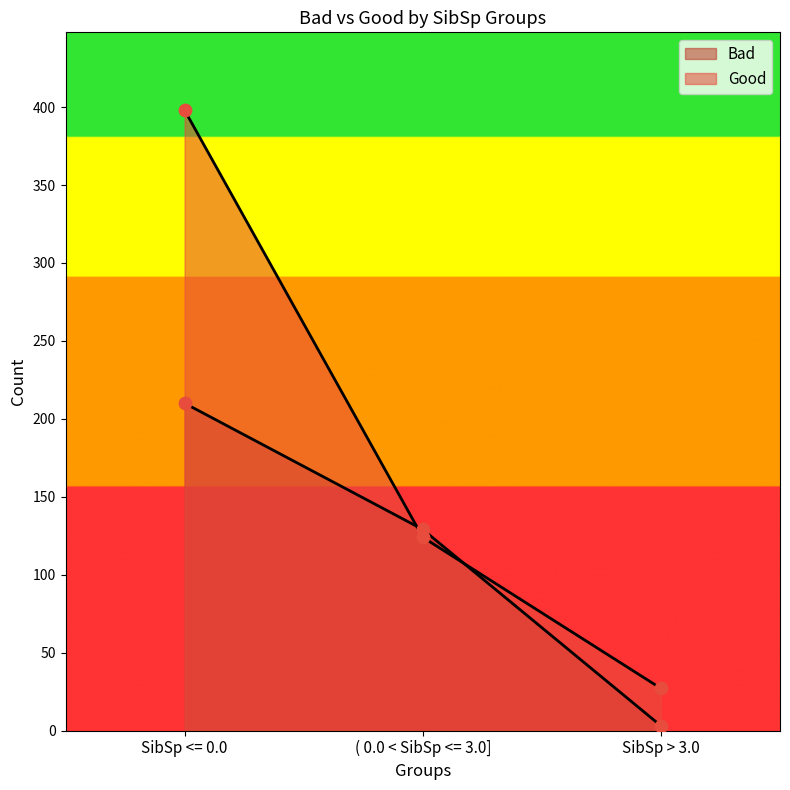

Is the value of Good at ( 0.0 < SibSp <= 3.0] greater than the value of Bad at SibSp > 3.0?

Yes